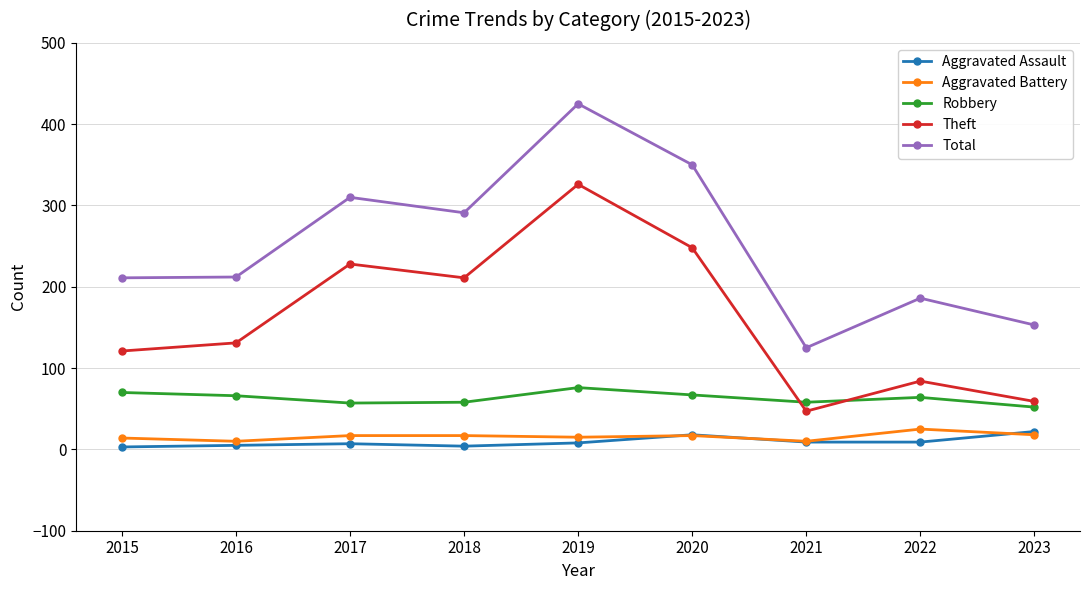

At 2016, list the series in order from largest to smallest.

Total, Theft, Robbery, Aggravated Battery, Aggravated Assault